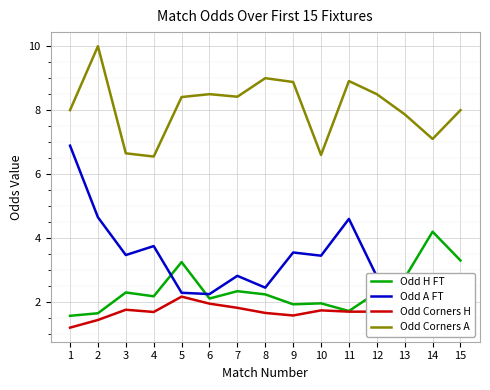

True or false: Odd H FT and Odd A FT cross at least once.

True